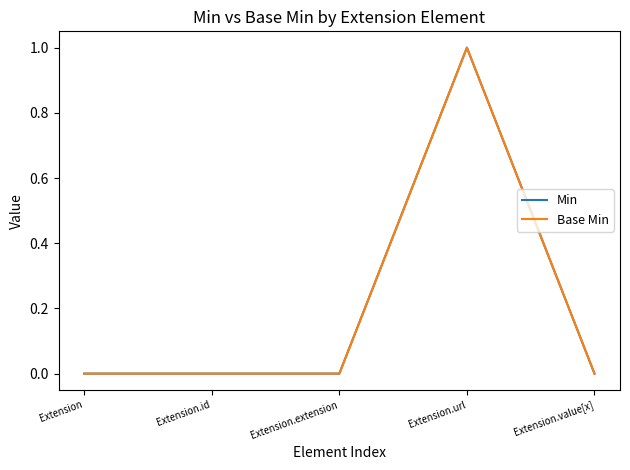

What is the label of the 1st point from the left?

Extension